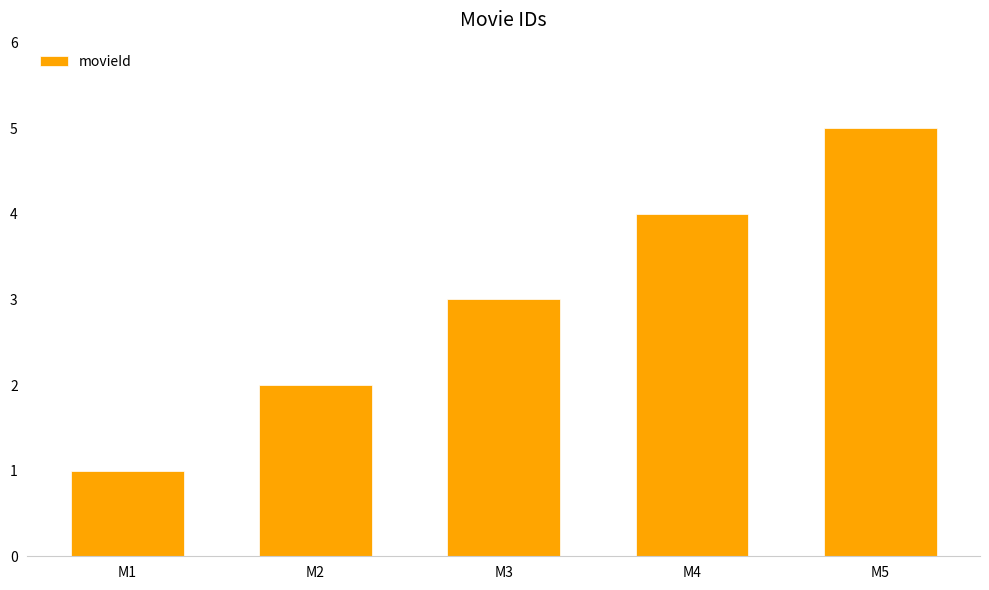

Approximately how many times larger is the value at M4 compared to M1?

4.0